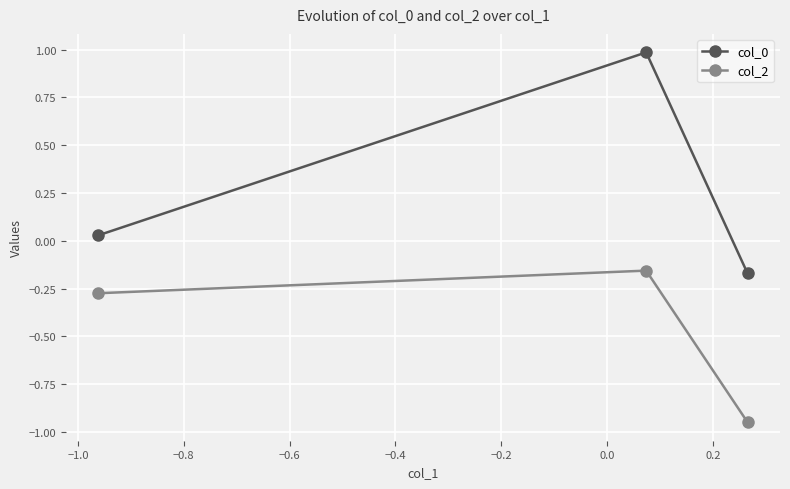

What is the maximum value shown in the chart?

1.0